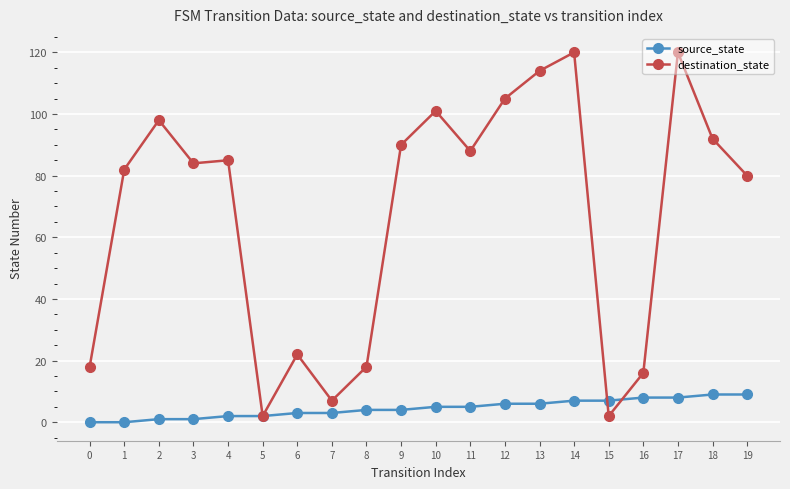

Which series has the largest range (max minus min)?

destination_state